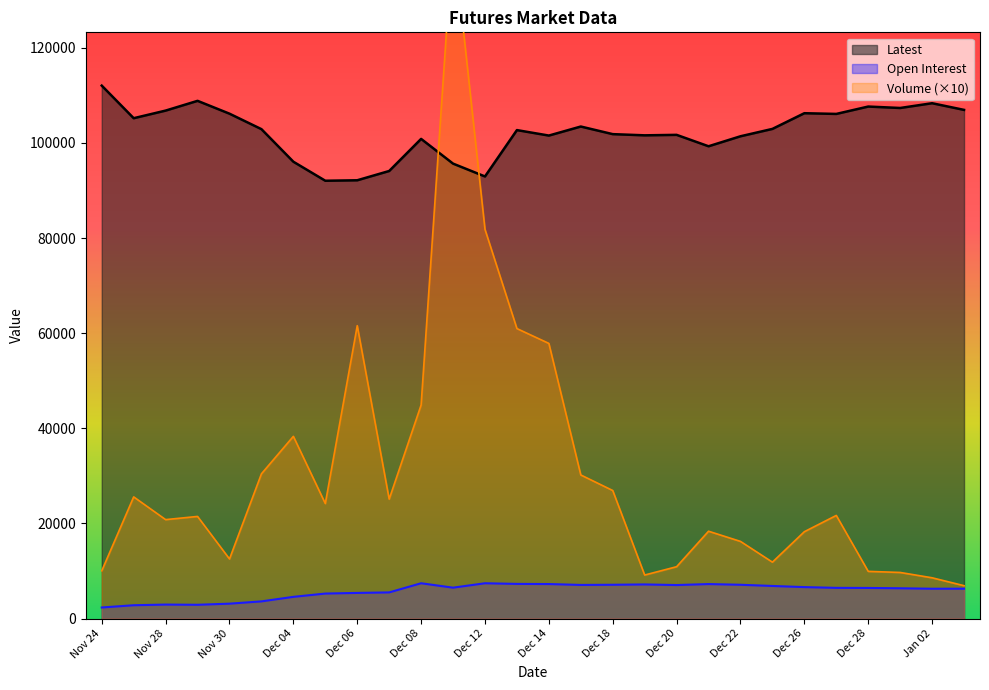

What is the difference between the second highest and minimum values in the Volume series?

74920